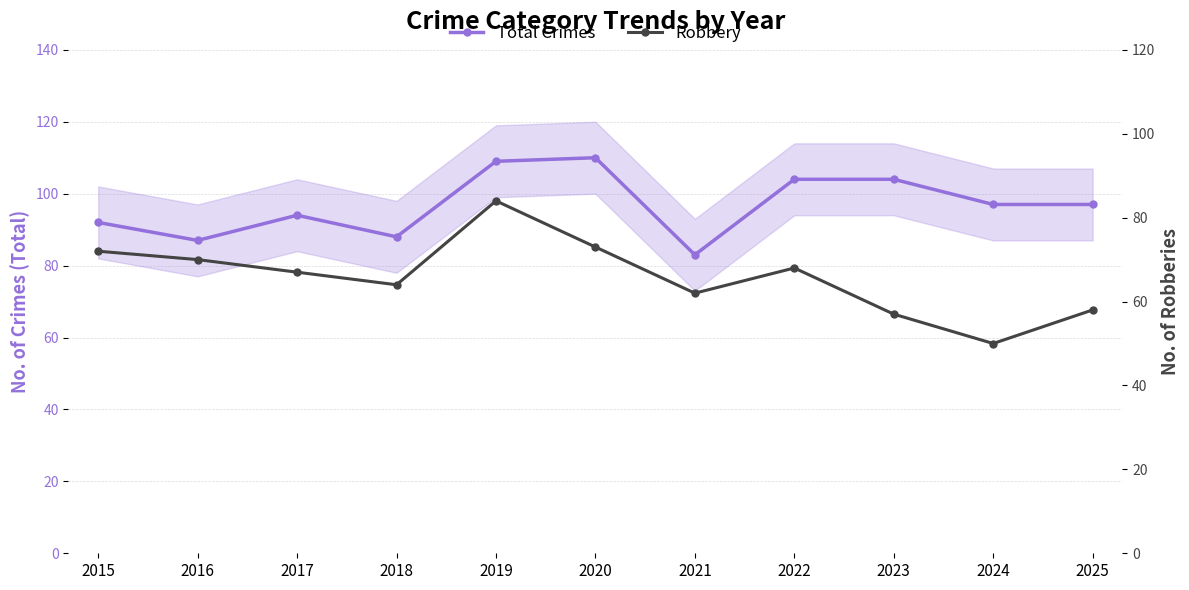

What is the total value across all series at 2024?

147